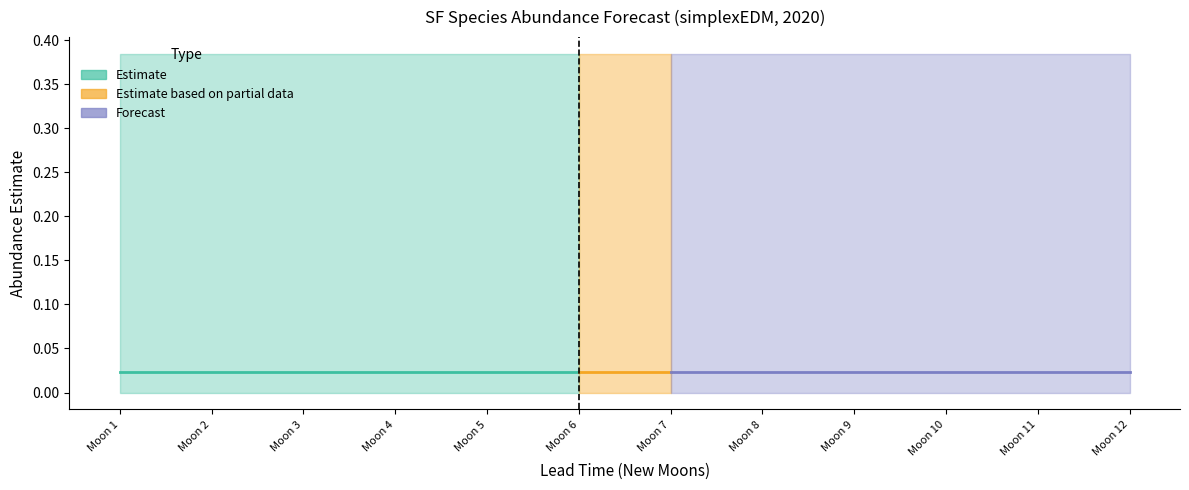

True or false: lower_pi and upper_pi cross at least once.

False